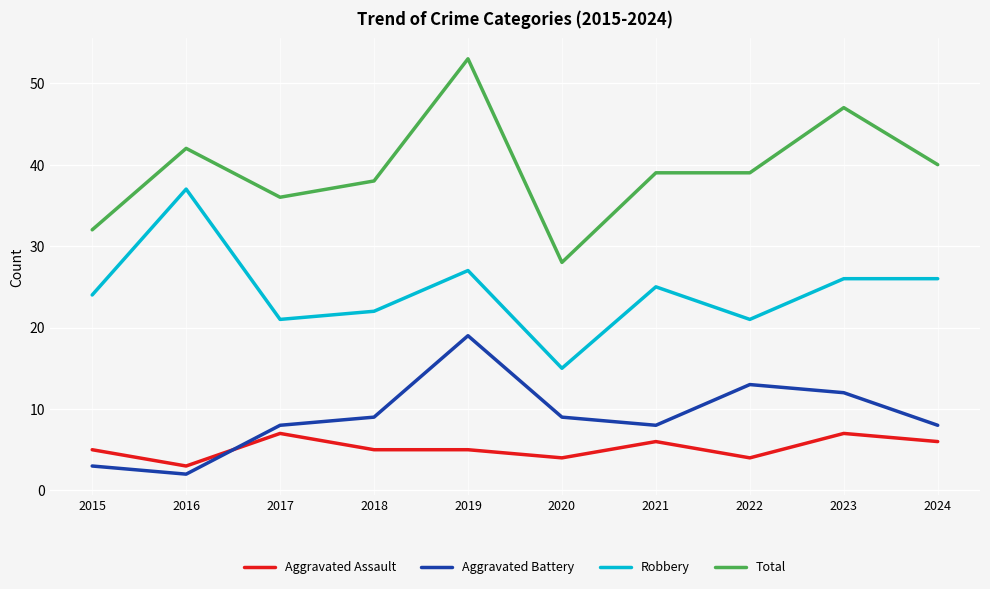

What is the minimum value for Aggravated Assault?

3